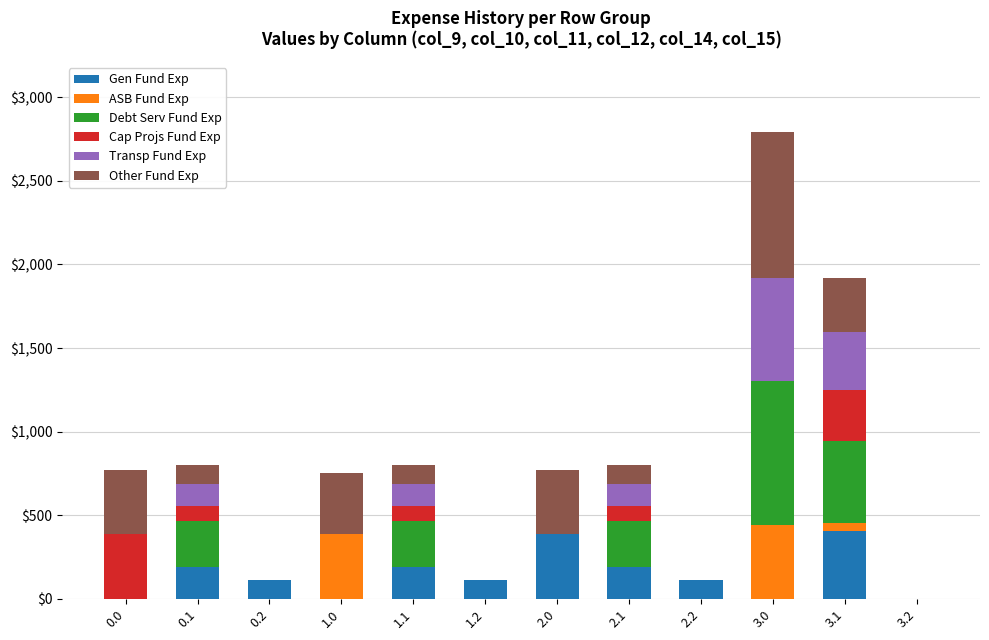

What is the maximum value for Gen Fund Exp?

408.1